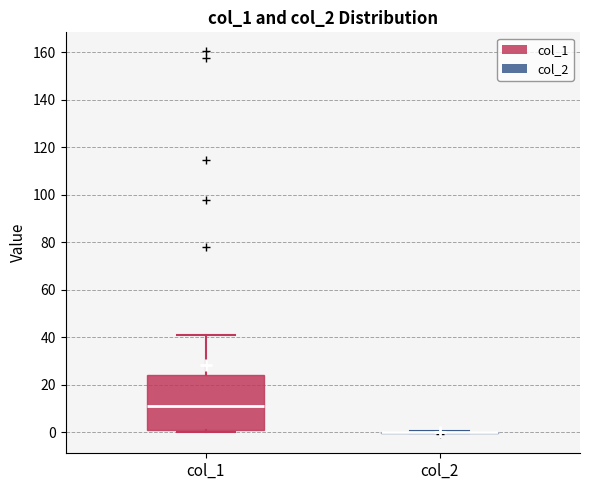

Reading left to right, read every box against the y-axis: the position of its median line, the range the box covers, and the ends of its whiskers. The values are not printed on the chart, so give them approximately, as read against the axis.

col_1: median 12, box 2 to 24, whiskers 0 to 40
col_2: box collapsed to a line at 0, whiskers 0 to 0